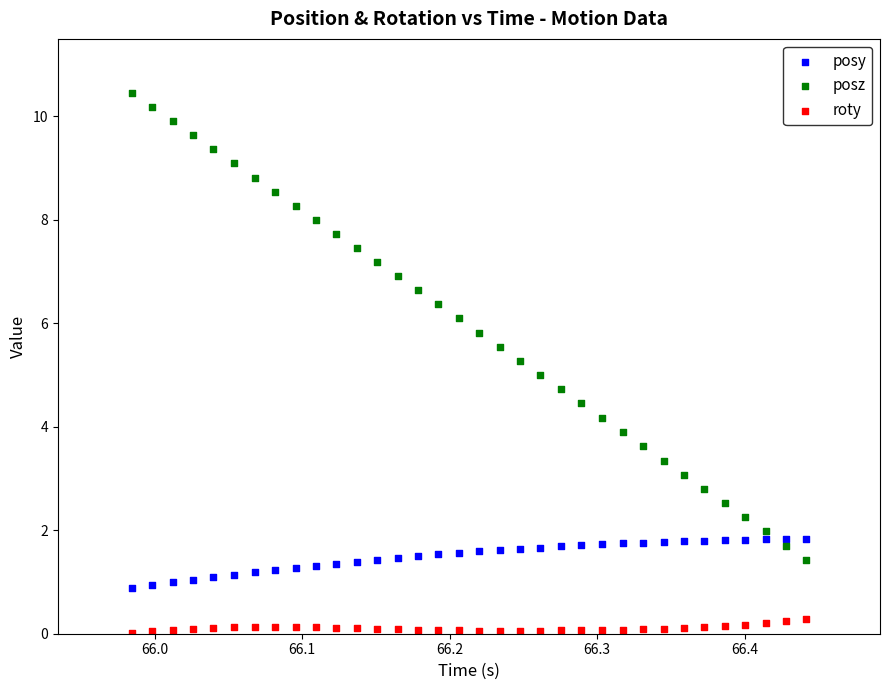

Which series has the largest Y range (max minus min)?

posz